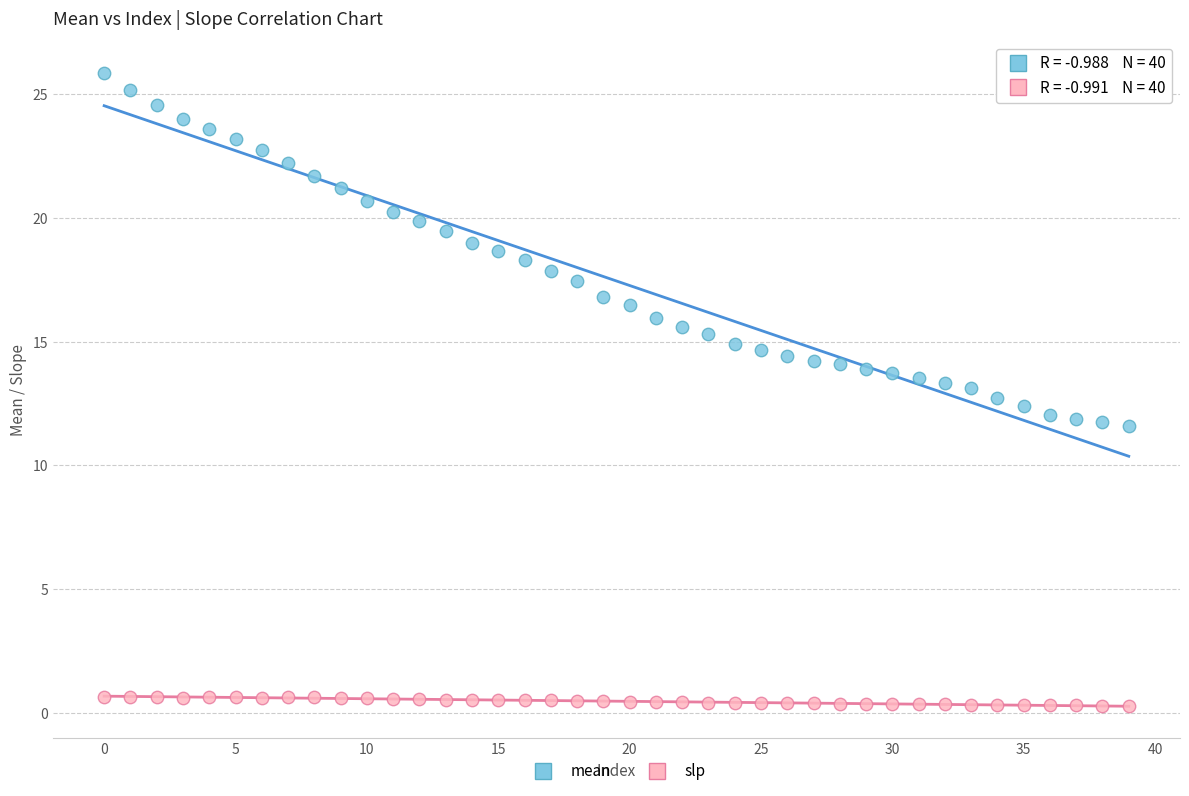

Across all data points, what is the range of Y values (max minus min)?

25.6